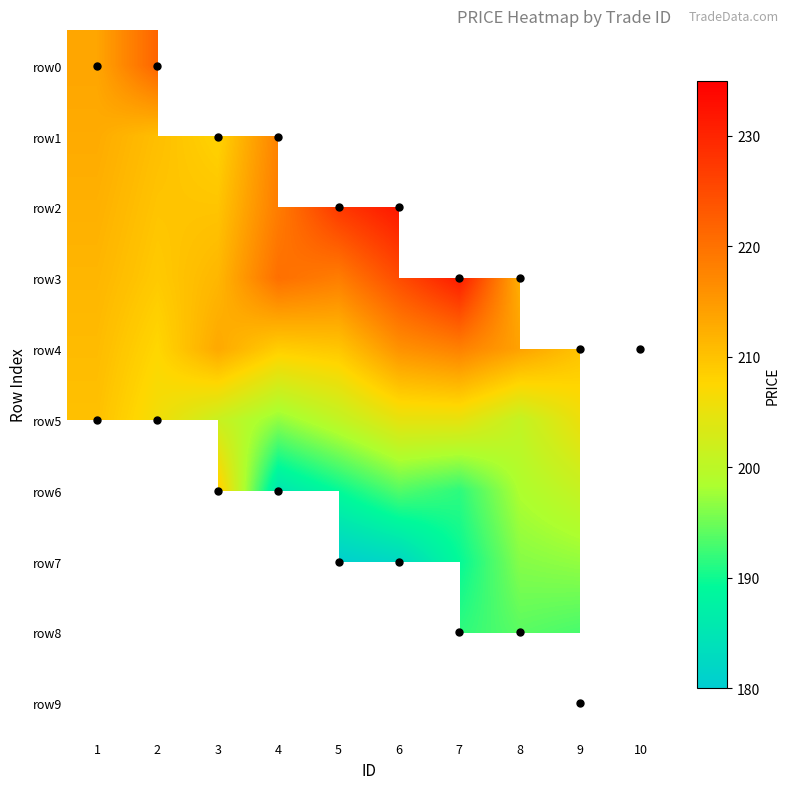

What is the sum of the row2 values at 4 and 5?

446.0